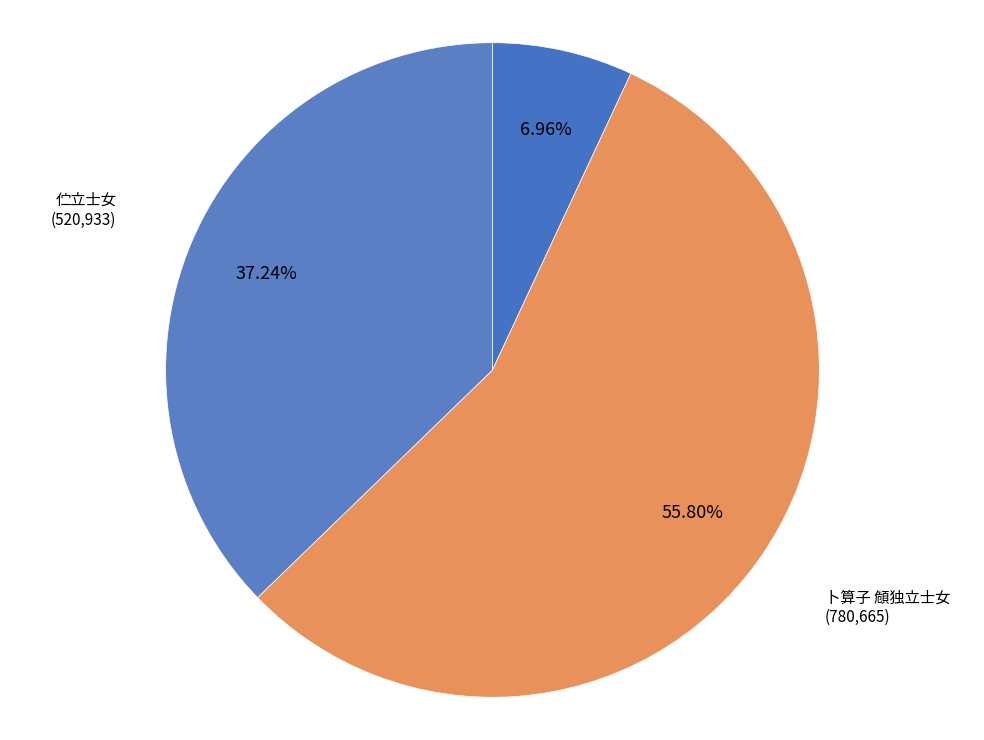

What is the majority slice?

卜算子 頠独立士女